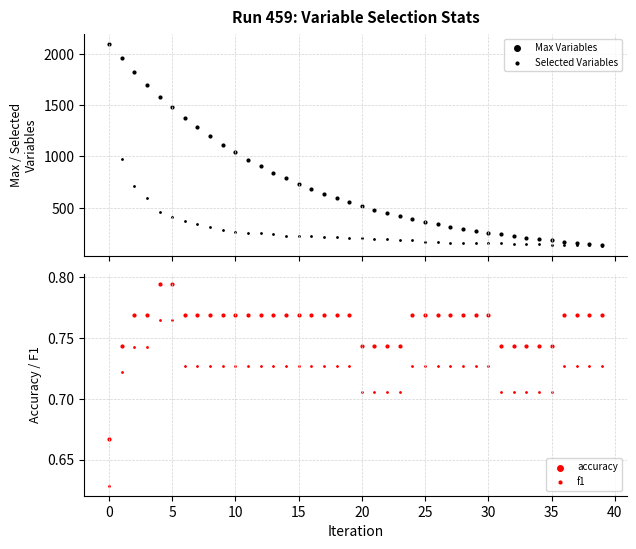

What are all the series names shown in the legend?

Max Variables, Selected Variables, accuracy, f1